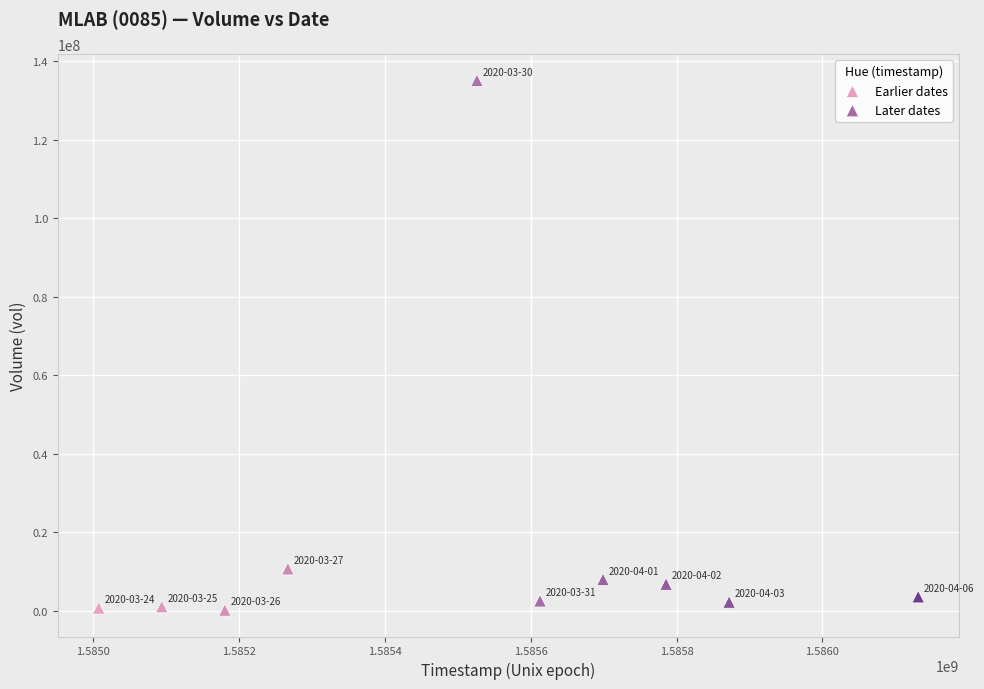

Which series reaches the maximum Y coordinate?

Earlier dates